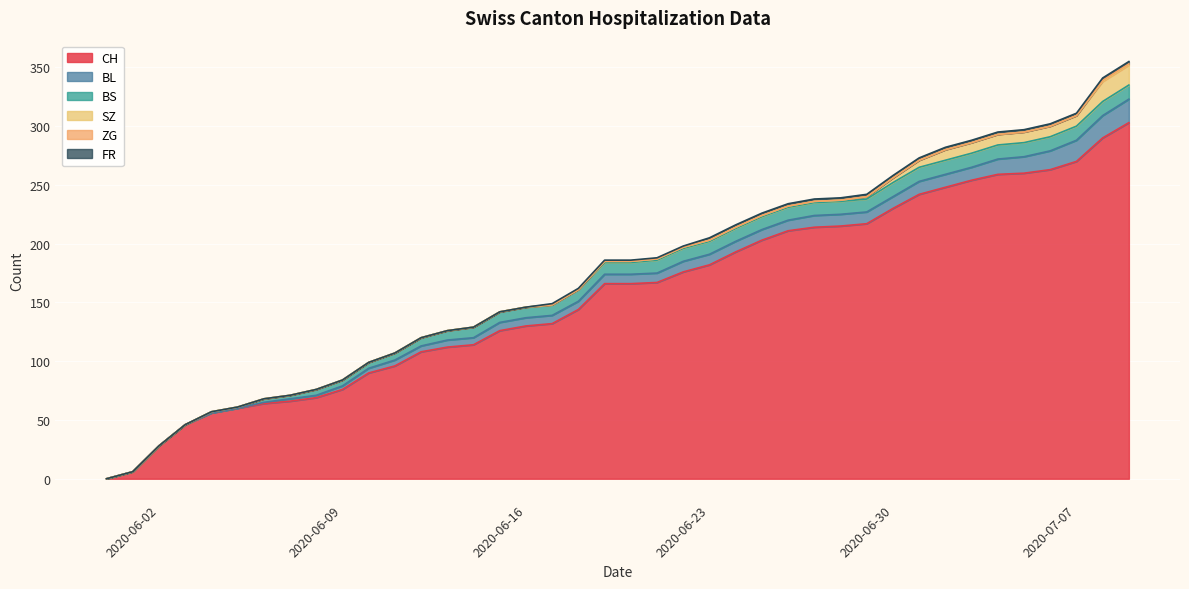

True or false: CH has a value of 496 at 2020-07-09.

False